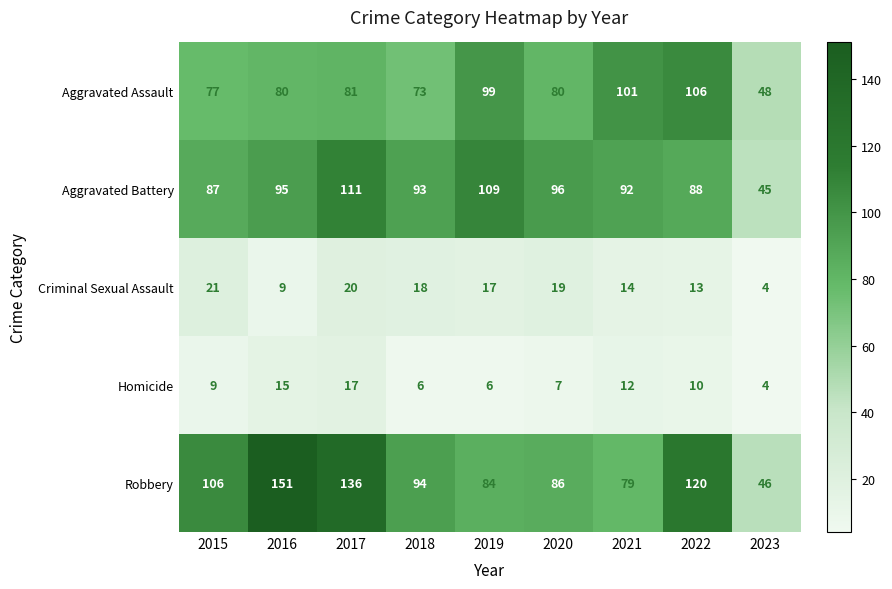

The value of Robbery at 2019 is 27. True or false?

False